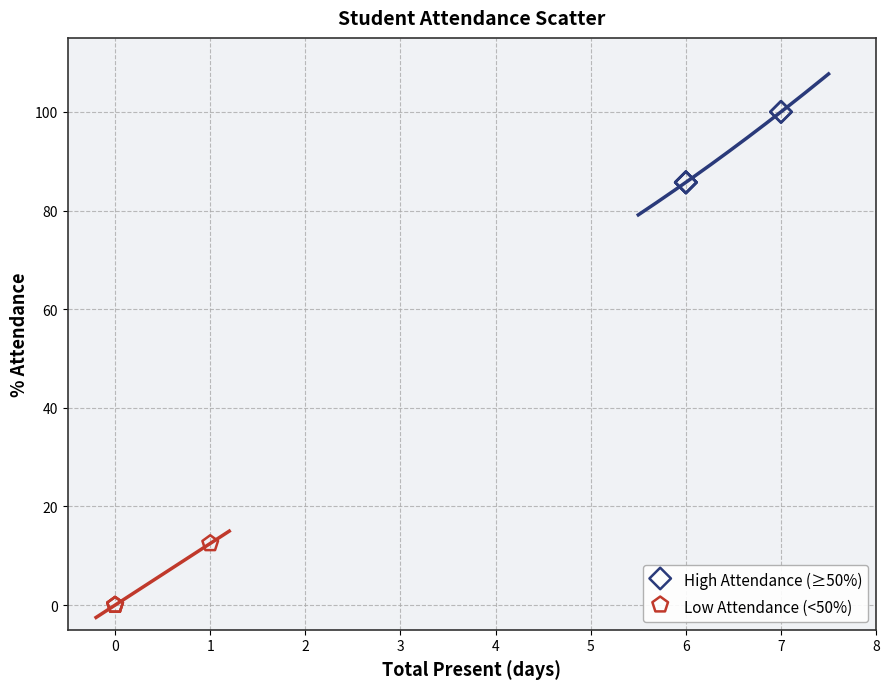

Which series contains the lowest Y value?

Low Attendance (<50%)